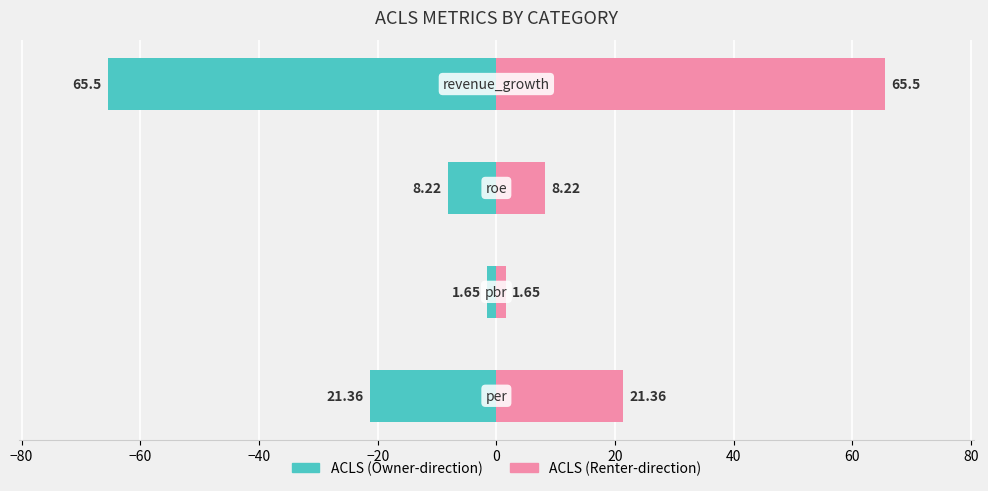

Reading right to left, extract all data points from this chart.

revenue_growth=65.5	roe=8.2	pbr=1.6	per=21.4